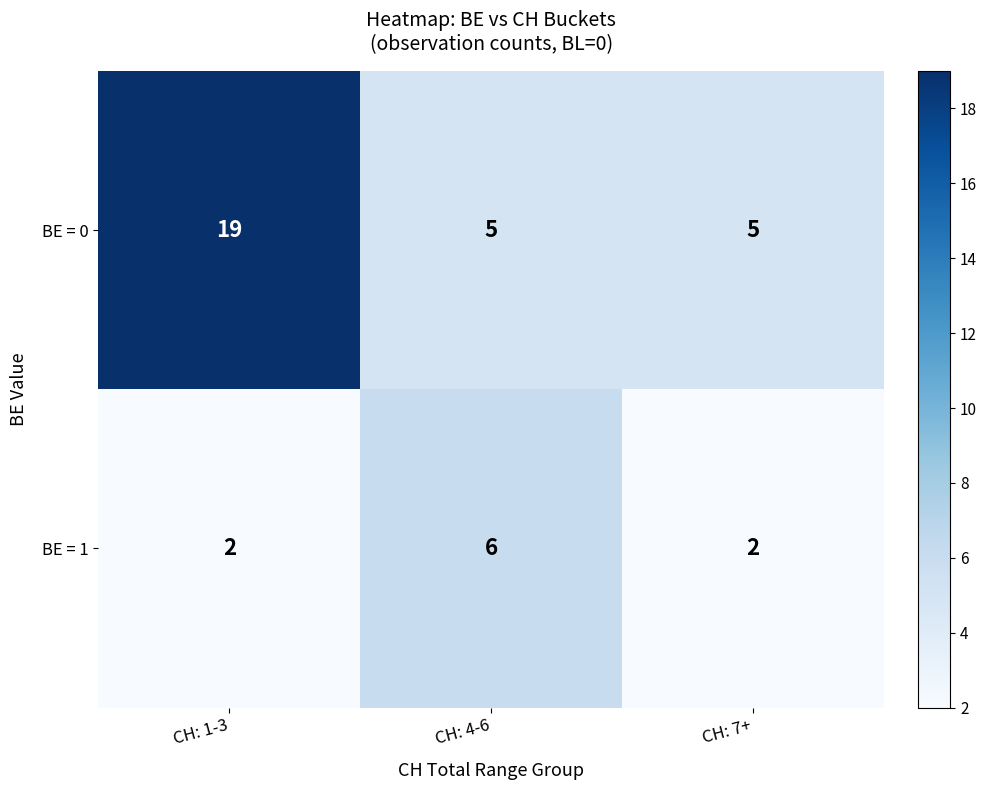

Is it true that BE = 0 equals 5 at CH: 7+?

True